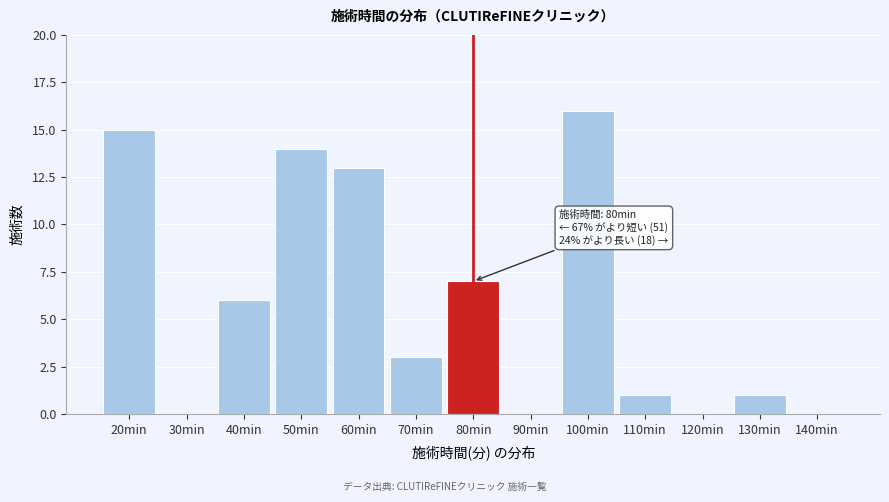

Reading left to right, extract all data points from this chart.

20min=15	30min=0	40min=6	50min=14	60min=13	70min=3	80min=7	90min=0	100min=16	110min=1	120min=0	130min=1	140min=0